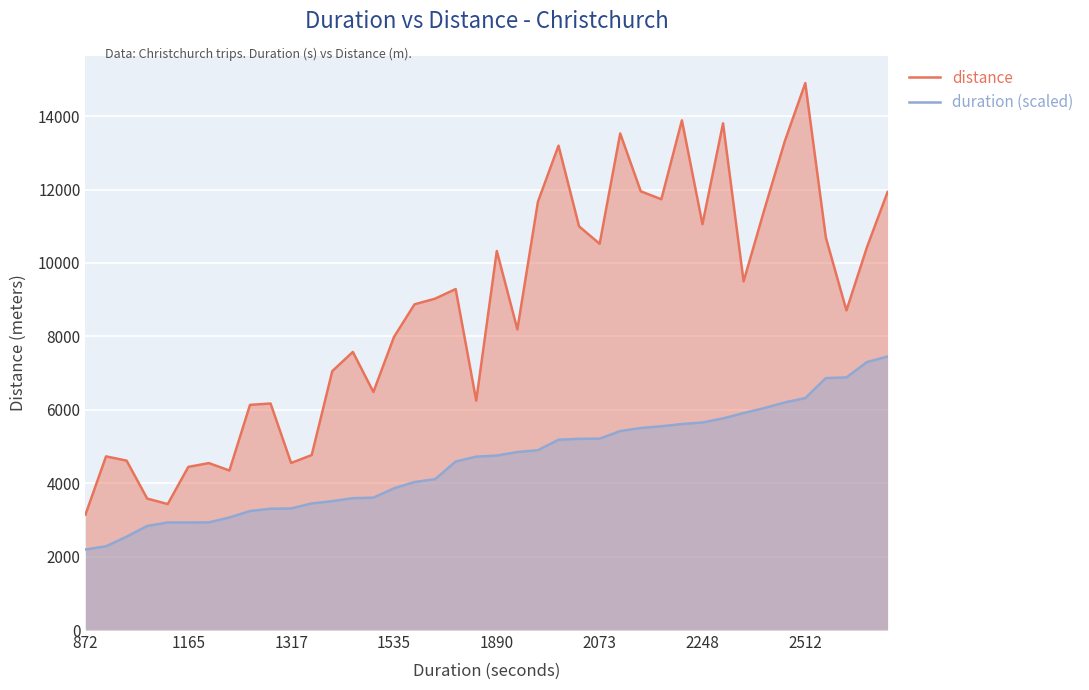

What is the difference between the second highest and minimum values in the duration (scaled) series?

5107.7